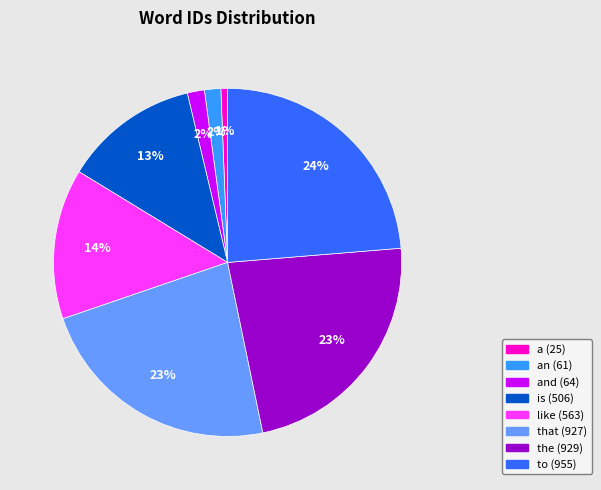

Is there any slice that represents more than half of the pie?

No